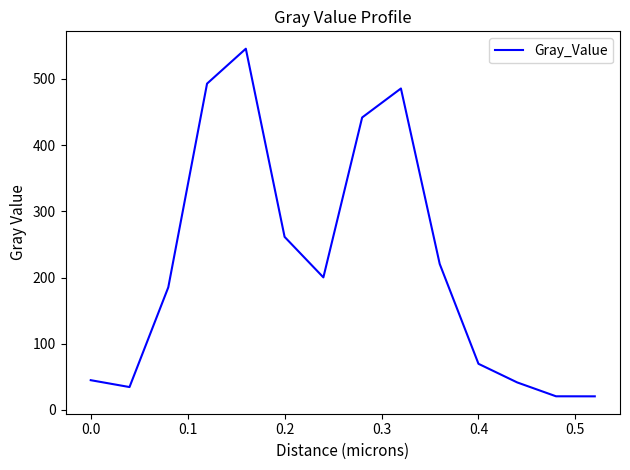

What is the smallest value displayed?

20.6